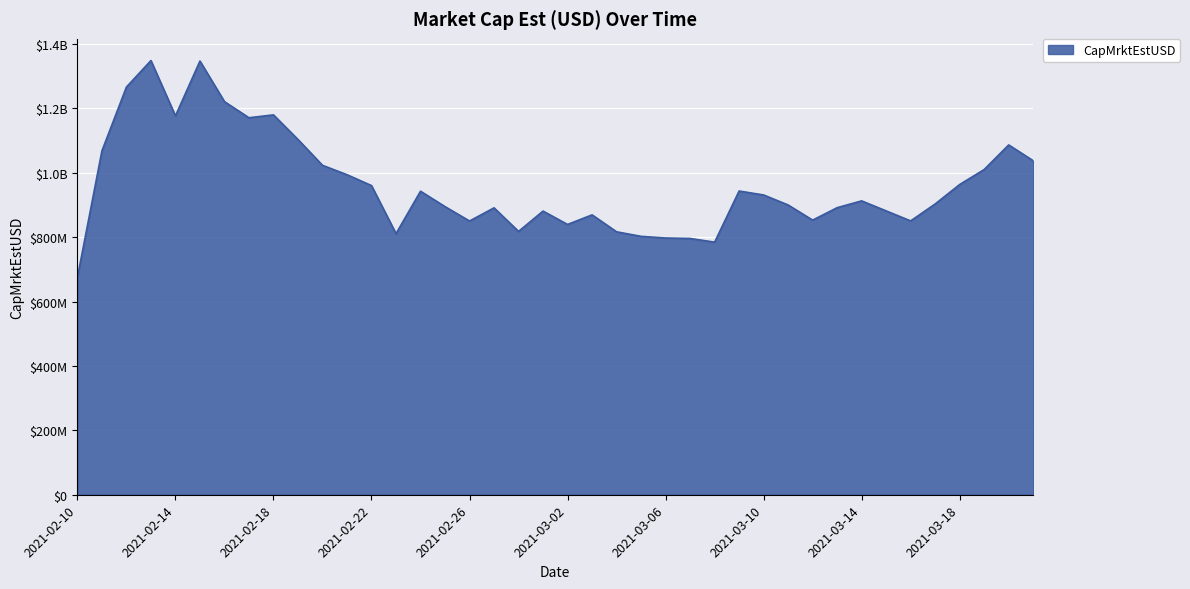

How many interior local valleys (lower than both neighbors) does the data have?

9